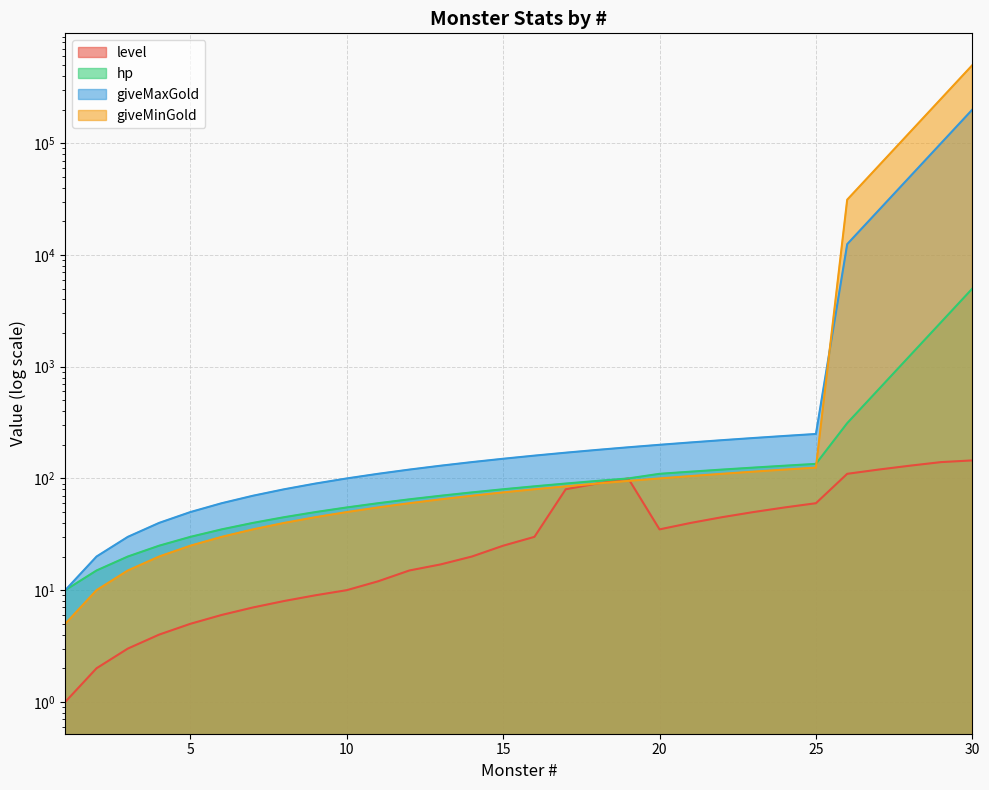

Reading left to right, extract all data points from this chart.

level: 1=1.0	2=2.0	3=3.0	4=4.0	5=5.0	6=6.0	7=7.0	8=8.0	9=9.0	10=10.0	11=12.0	12=15.0	13=17.0	14=20.0	15=25.0	16=30.0	17=80.0	18=90.0	19=100.0	20=35.0	21=40.0	22=45.0	23=50.0	24=55.0	25=60.0	26=110.0	27=120.0	28=130.0	29=140.0	30=145.0
hp: 1=10.0	2=15.0	3=20.0	4=25.0	5=30.0	6=35.0	7=40.0	8=45.0	9=50.0	10=55.0	11=60.0	12=65.0	13=70.0	14=75.0	15=80.0	16=85.0	17=90.0	18=95.0	19=100.0	20=110.0	21=115.0	22=120.0	23=125.0	24=130.0	25=135.0	26=312.5	27=625.0	28=1250.0	29=2500.0	30=5000.0
giveMaxGold: 1=10.0	2=20.0	3=30.0	4=40.0	5=50.0	6=60.0	7=70.0	8=80.0	9=90.0	10=100.0	11=110.0	12=120.0	13=130.0	14=140.0	15=150.0	16=160.0	17=170.0	18=180.0	19=190.0	20=200.0	21=210.0	22=220.0	23=230.0	24=240.0	25=250.0	26=12500.0	27=25000.0	28=50000.0	29=100000.0	30=200000.0
giveMinGold: 1=5.0	2=10.0	3=15.0	4=20.0	5=25.0	6=30.0	7=35.0	8=40.0	9=45.0	10=50.0	11=55.0	12=60.0	13=65.0	14=70.0	15=75.0	16=80.0	17=85.0	18=90.0	19=95.0	20=100.0	21=105.0	22=110.0	23=115.0	24=120.0	25=125.0	26=31250.0	27=62500.0	28=125000.0	29=250000.0	30=500000.0